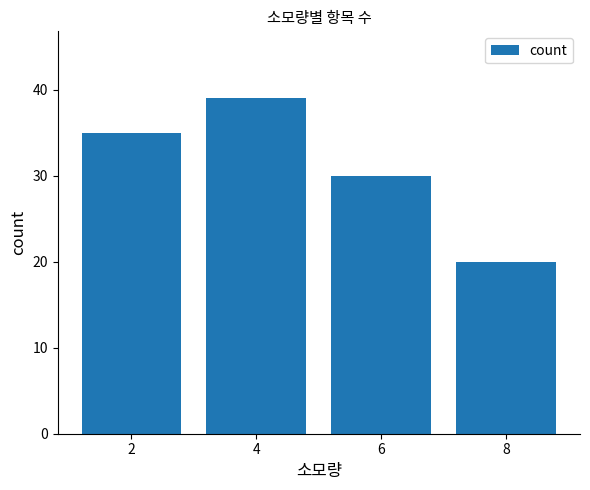

Which label corresponds to the smallest value in the chart?

8